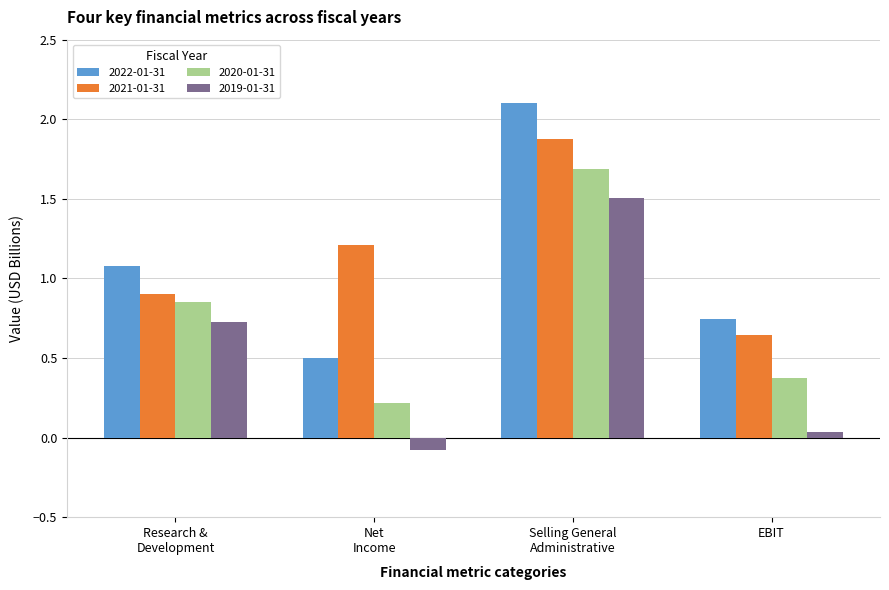

How many negative values does the 2019-01-31 series have?

1